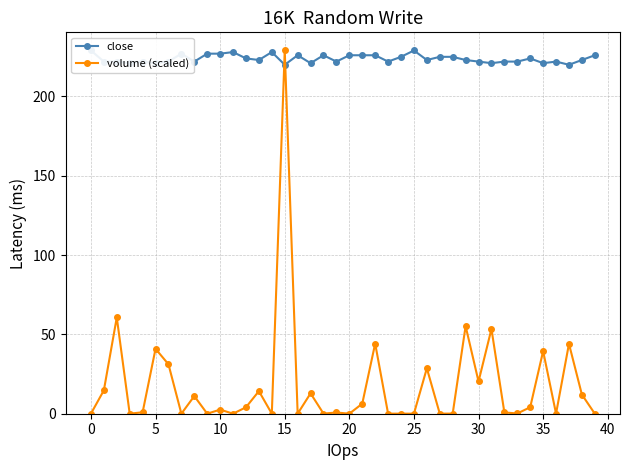

Which series has the widest spread of values?

volume (scaled)